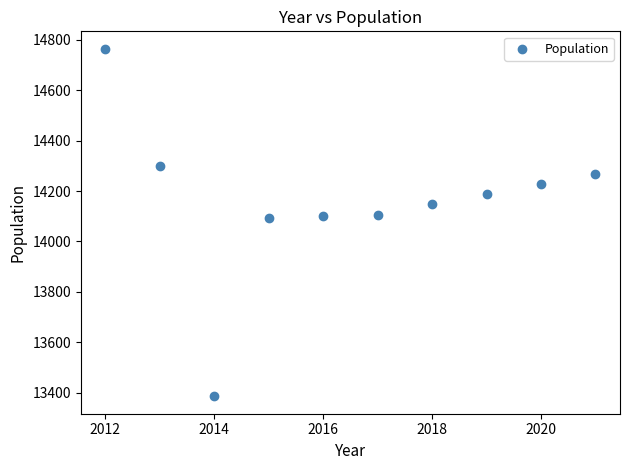

What is the range of Y values (max minus min)?

1380